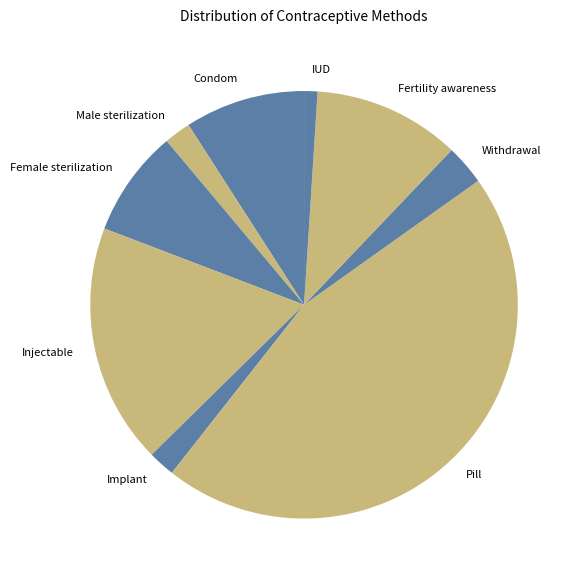

How many segments does this pie chart have?

9